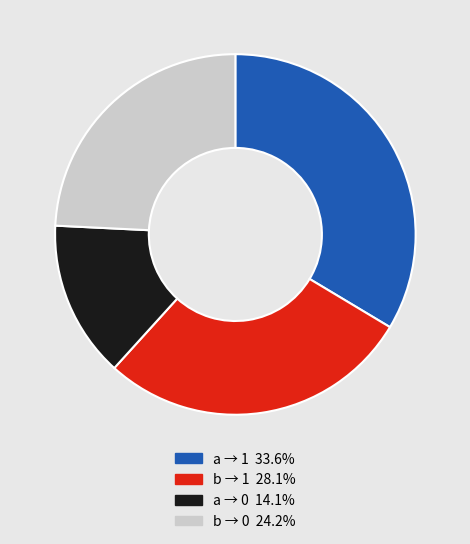

Is there a majority slice in this chart?

No